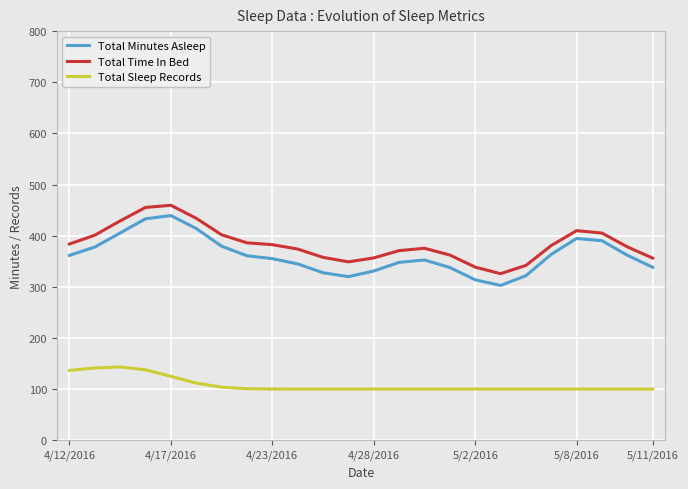

What is the difference between the maximum and minimum values in the Total Time In Bed series?

133.7